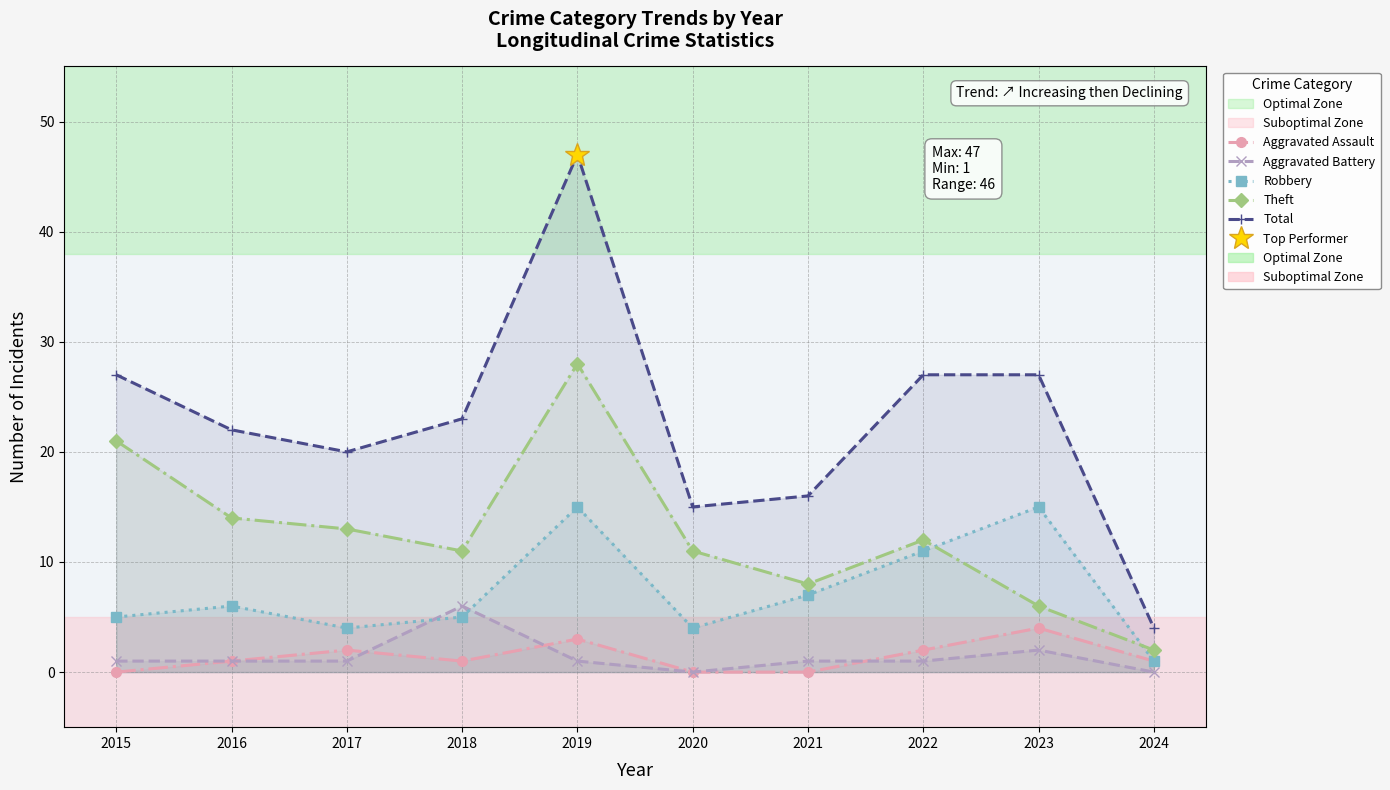

What is the difference between the maximum and minimum values in the Robbery series?

14